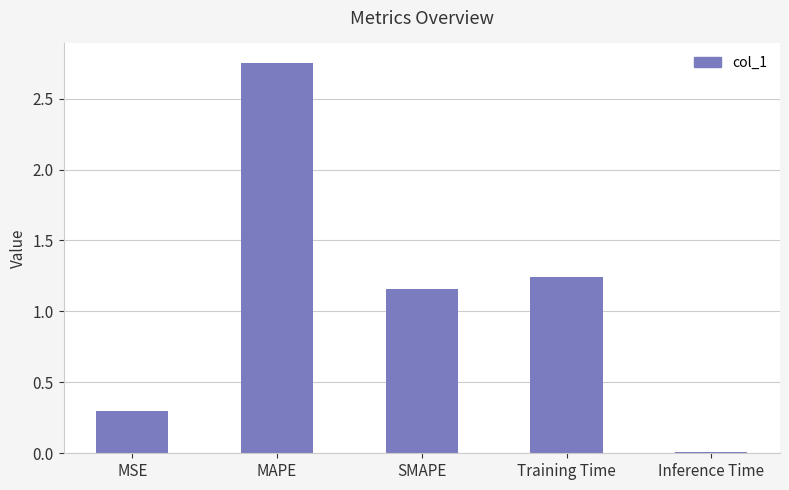

Are the bars horizontal?

No